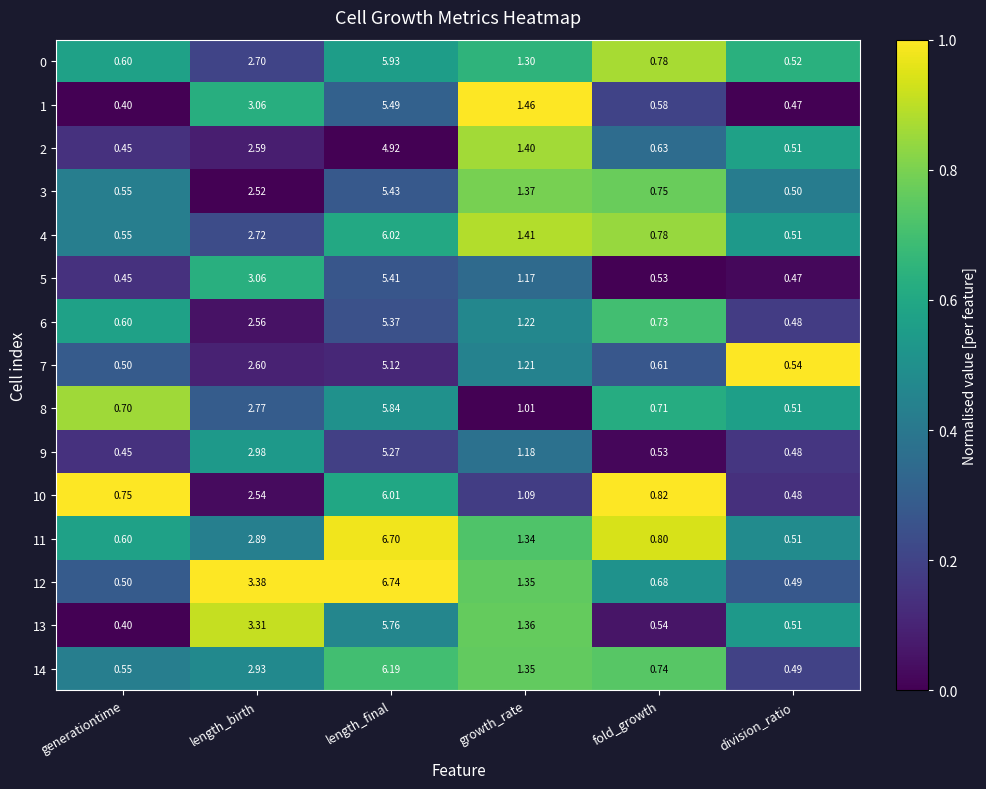

Rank the series by their maximum value, from lowest to highest.

2, 7, 9, 6, 5, 3, 1, 13, 8, 0, 10, 4, 14, 11, 12